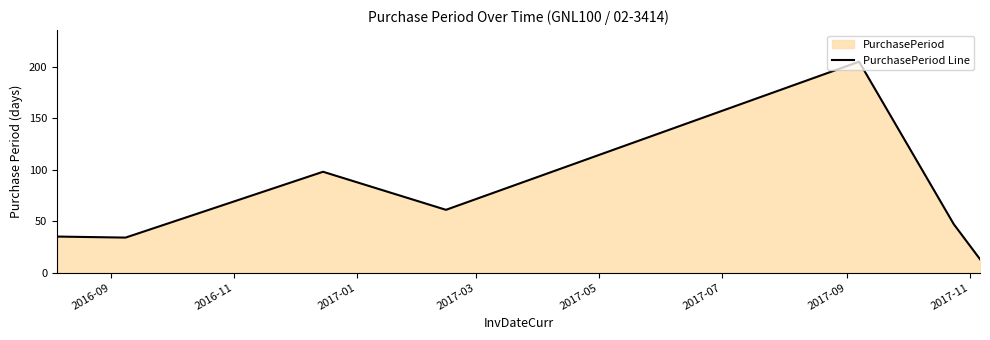

What is the difference between the maximum and minimum values?

192